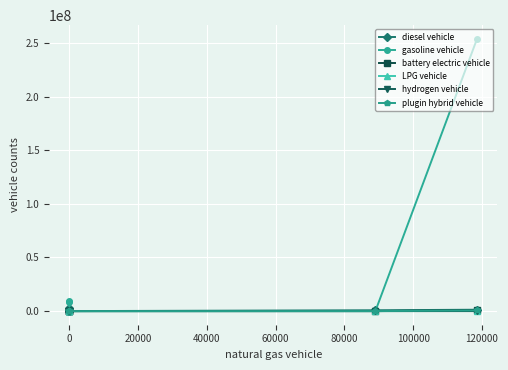

What is the average value of the diesel vehicle series?

822852.3